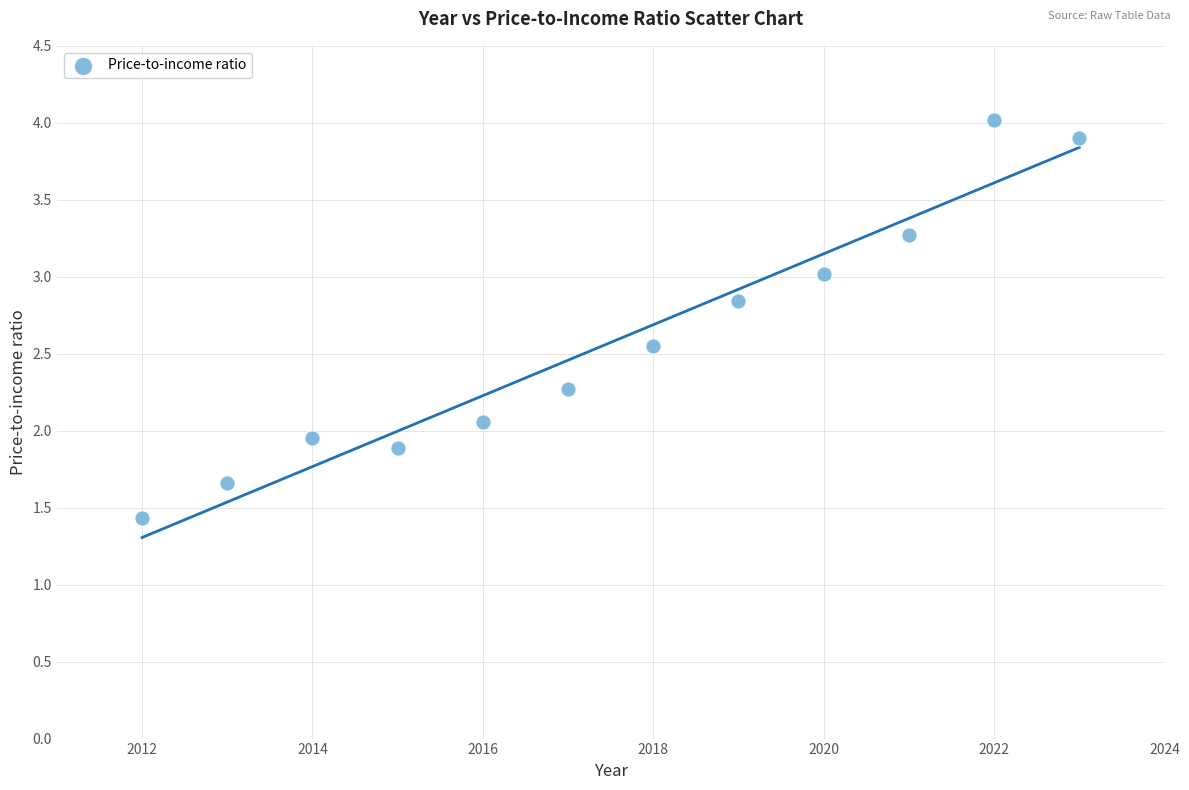

What is the average X value?

2017.5